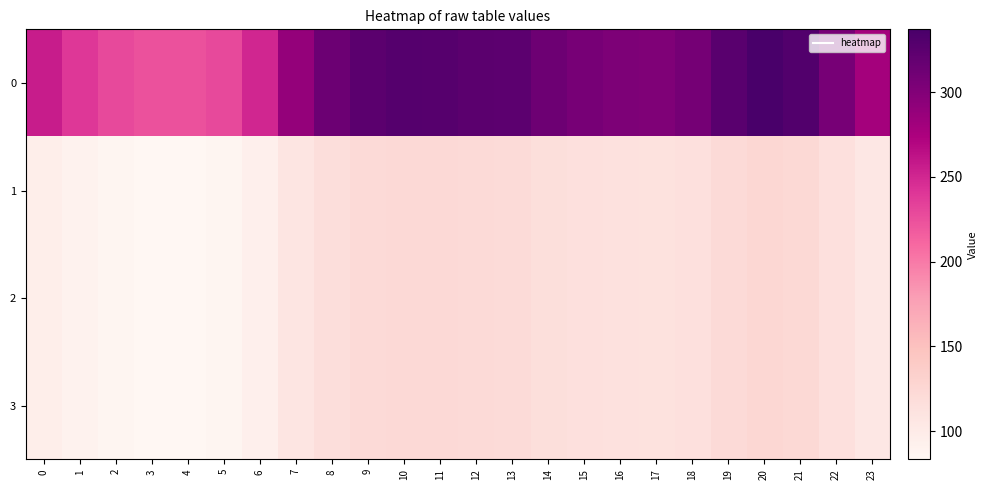

Which has a higher value, 9 or 8?

9